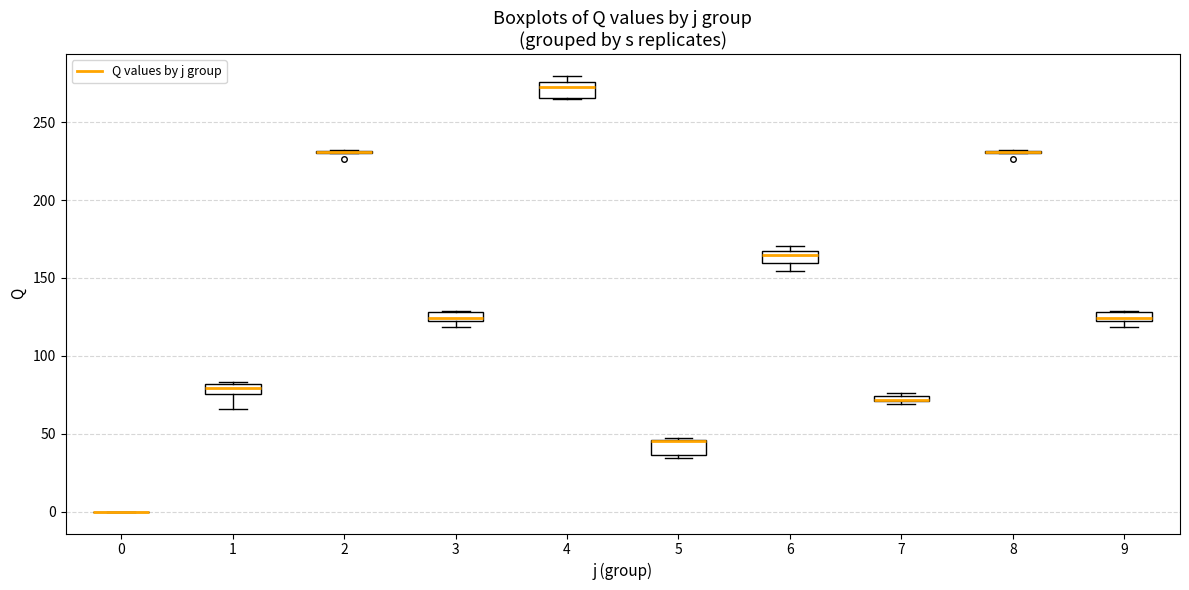

Where does the median line of the box at x = 3 sit on the y-axis? The values are not printed on the chart, so give them approximately, as read against the axis.

125